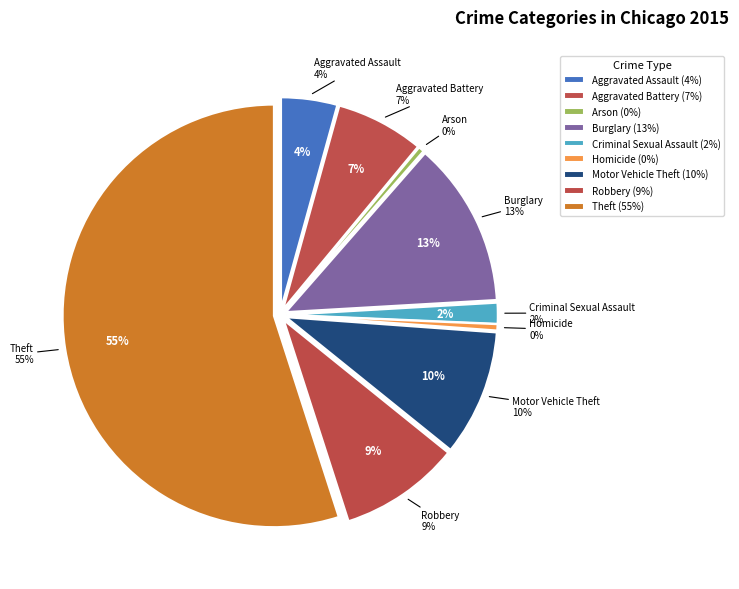

Rank the categories by value from lowest to highest.

Arson, Homicide, Criminal Sexual Assault, Aggravated Assault, Aggravated Battery, Robbery, Motor Vehicle Theft, Burglary, Theft